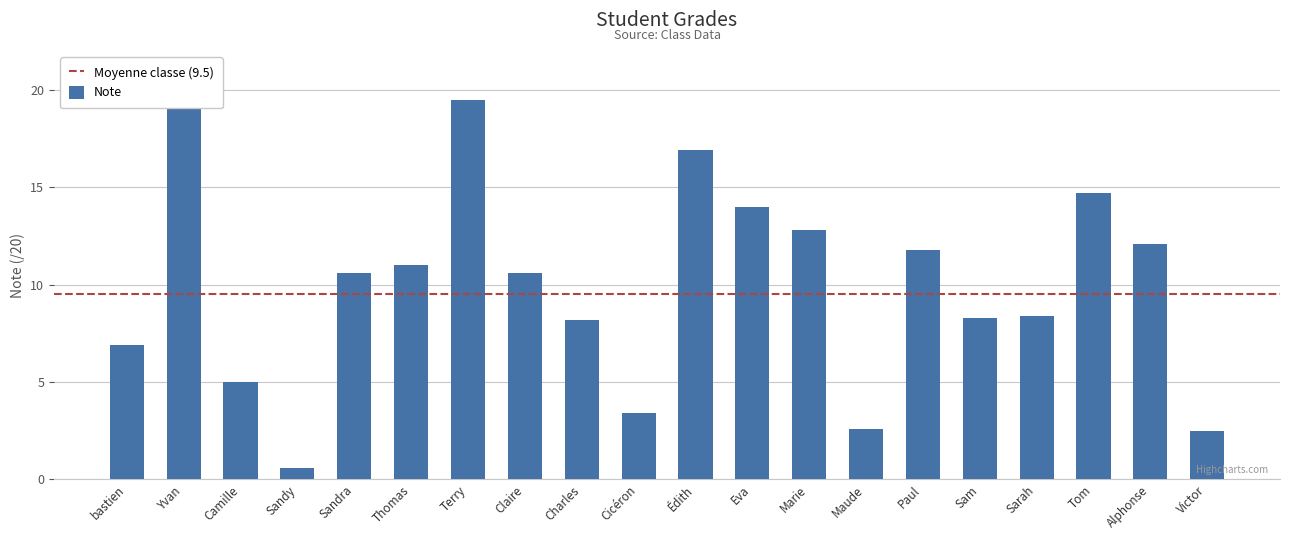

What is the greatest value displayed?

19.8